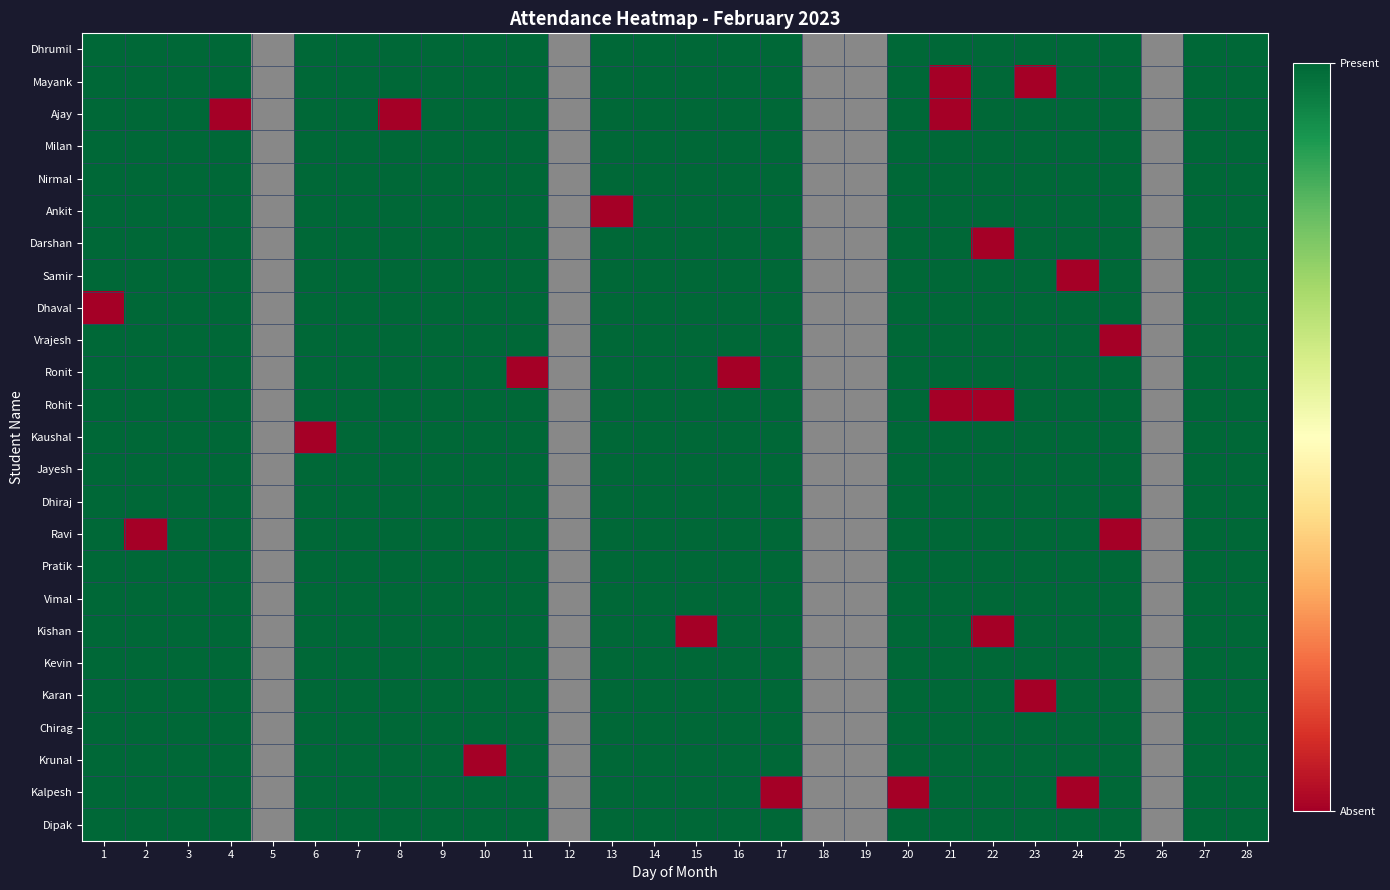

How many data points in Kishan are less than 1?

2